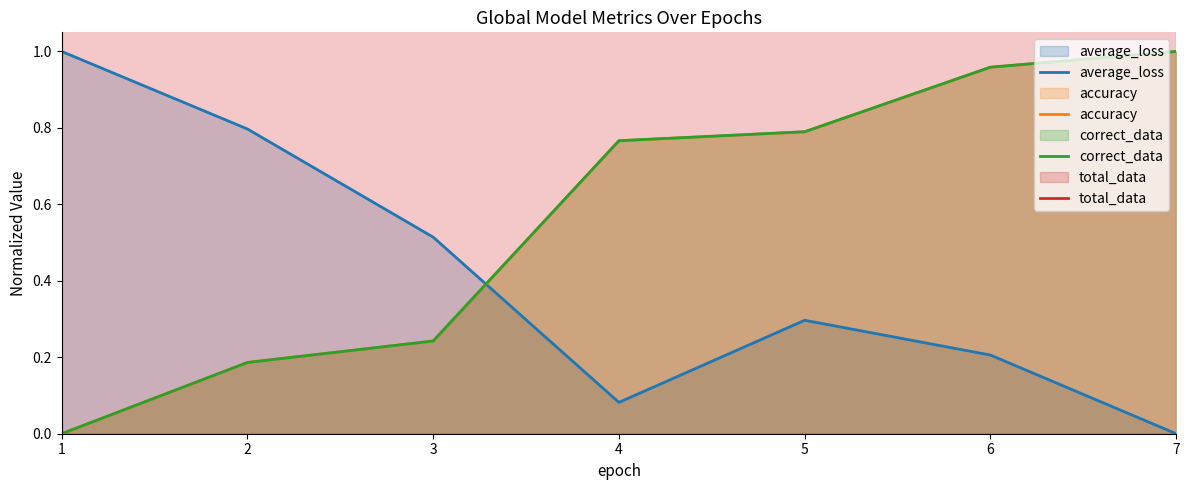

What is the value of the accuracy point at the 2nd from the left?

0.2